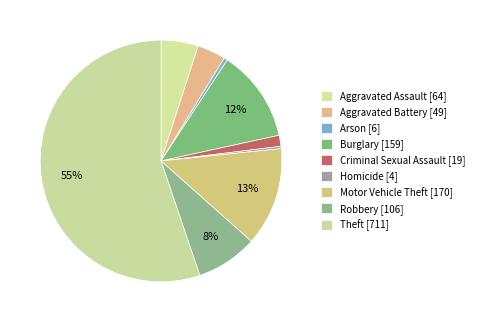

To the nearest percent, what portion does Theft represent?

55%